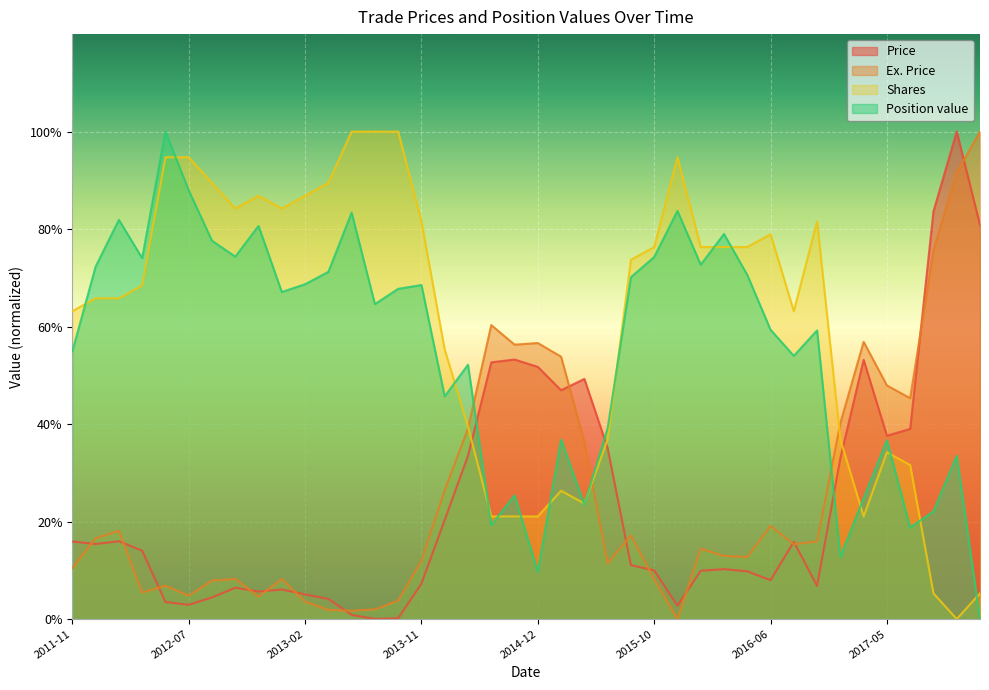

The Ex. Price series shows 1.1 at 2013-05-30. True or false?

False